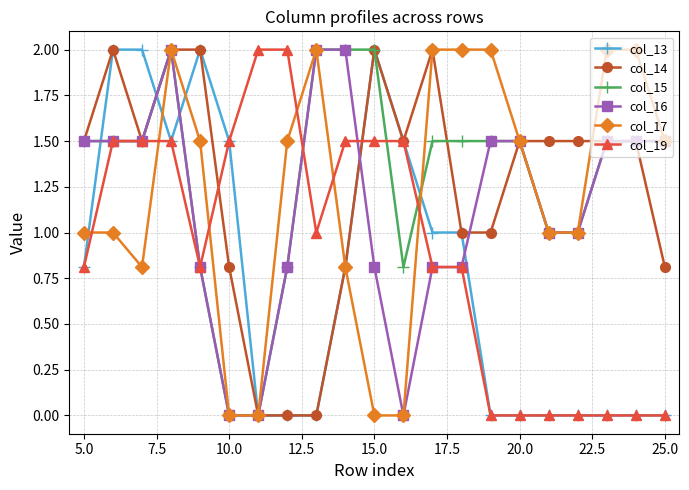

What is the value of the col_16 point at the 11th from the left?

0.8